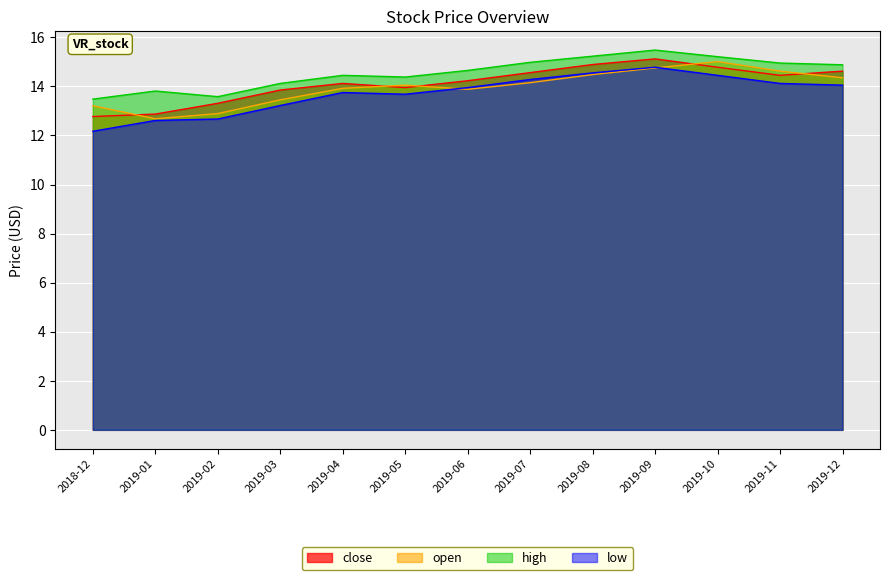

What is the label of the 6th point from the left?

2019-05